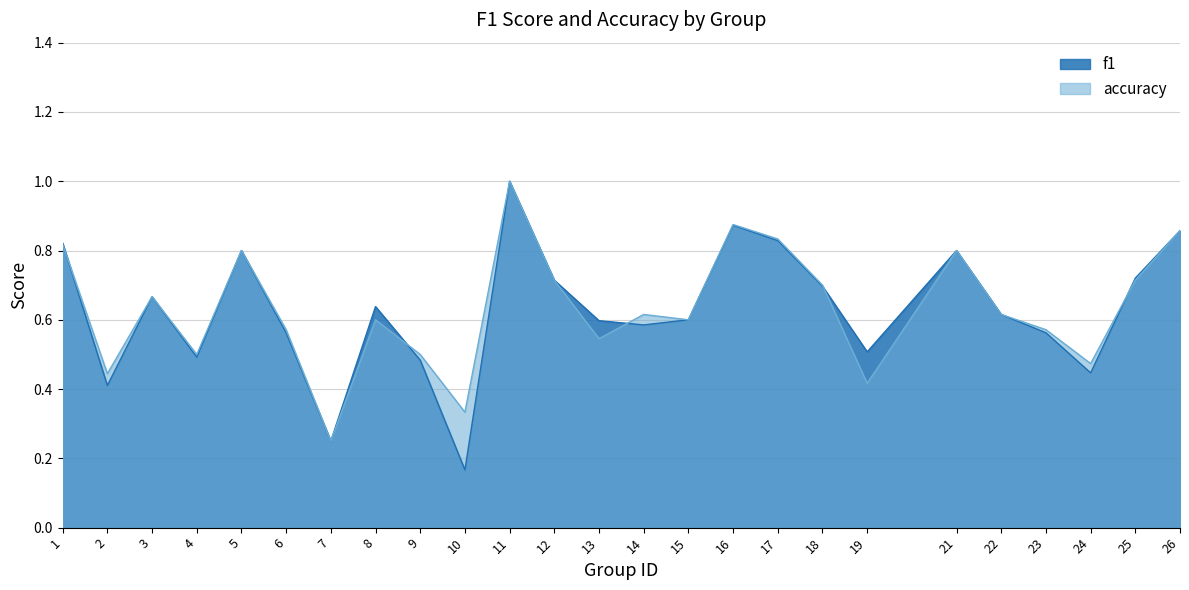

What is the sum of the accuracy values at 6 and 26?

1.4